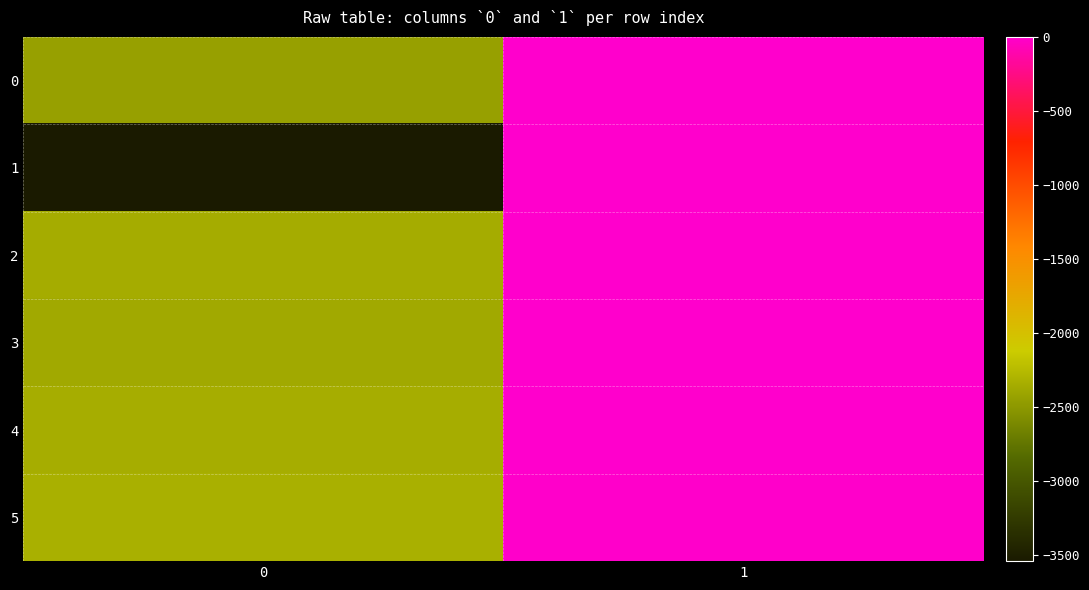

Reading right to left, extract all data points from this chart.

0: 1=-2	0=-2441
1: 1=0	0=-3544
2: 1=-4	0=-2357
3: 1=-3	0=-2376
4: 1=-5	0=-2353
5: 1=-8	0=-2329